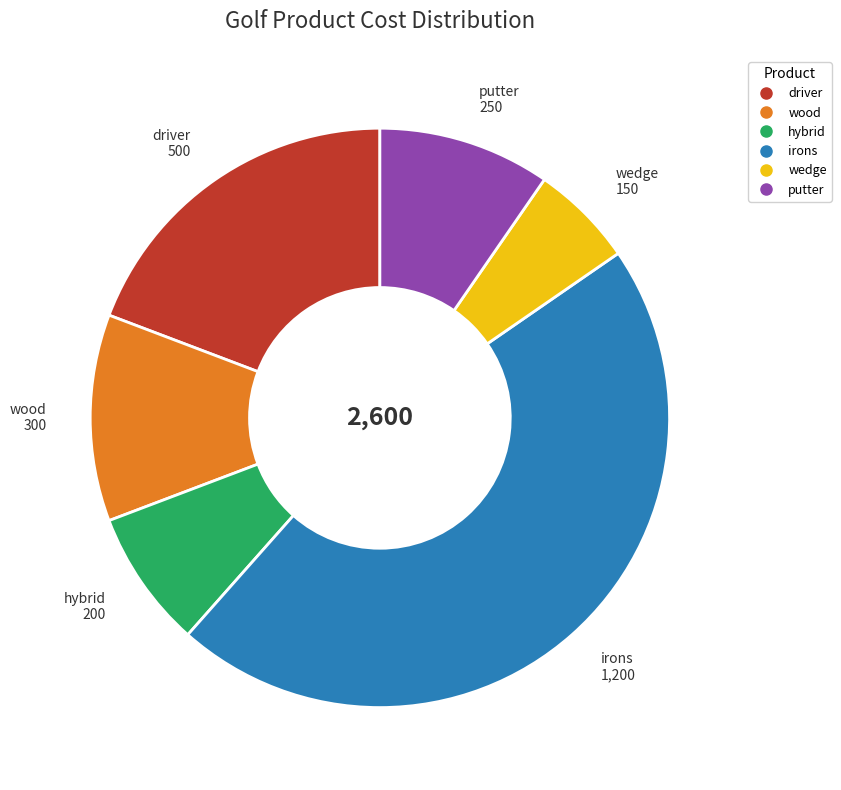

Combined, do driver and putter account for over 50%?

No